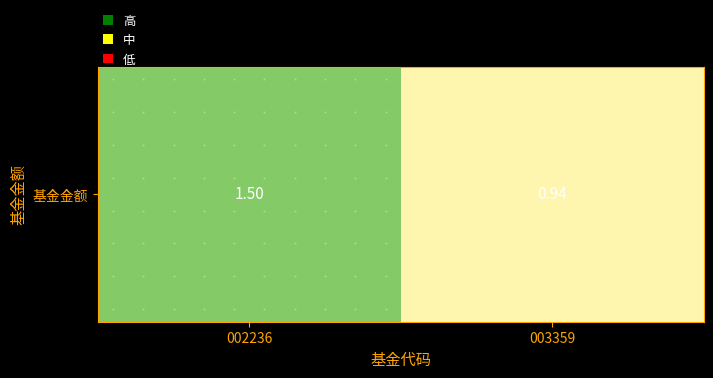

What is the sum of all values?

2.4